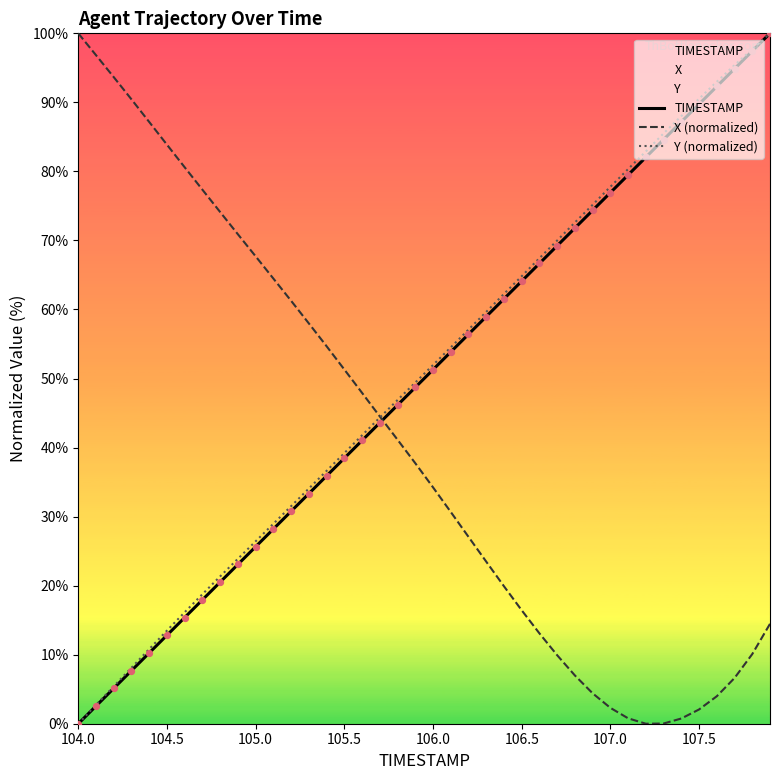

What is the maximum value for X (normalized)?

100.0